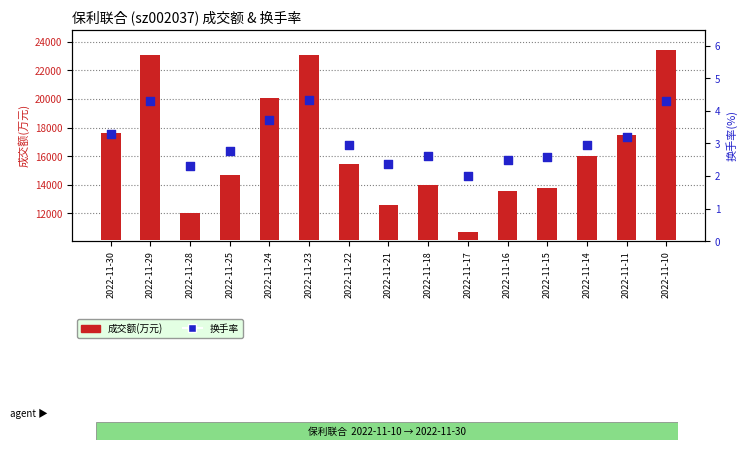

Is the value of 换手率 at 2022-11-15 greater than the value of 成交额(万元) at 2022-11-29?

No